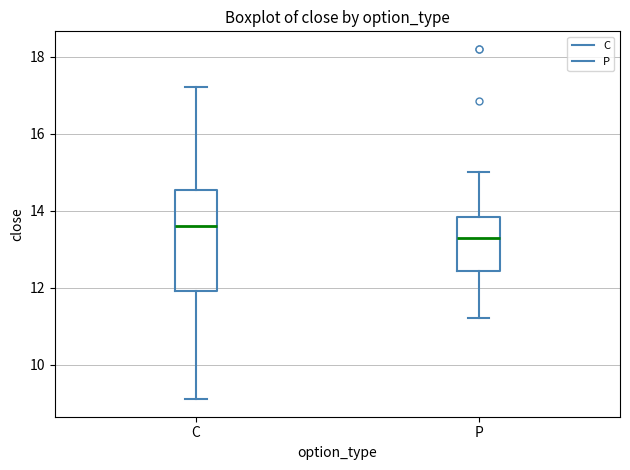

Which box has the highest median line?

C